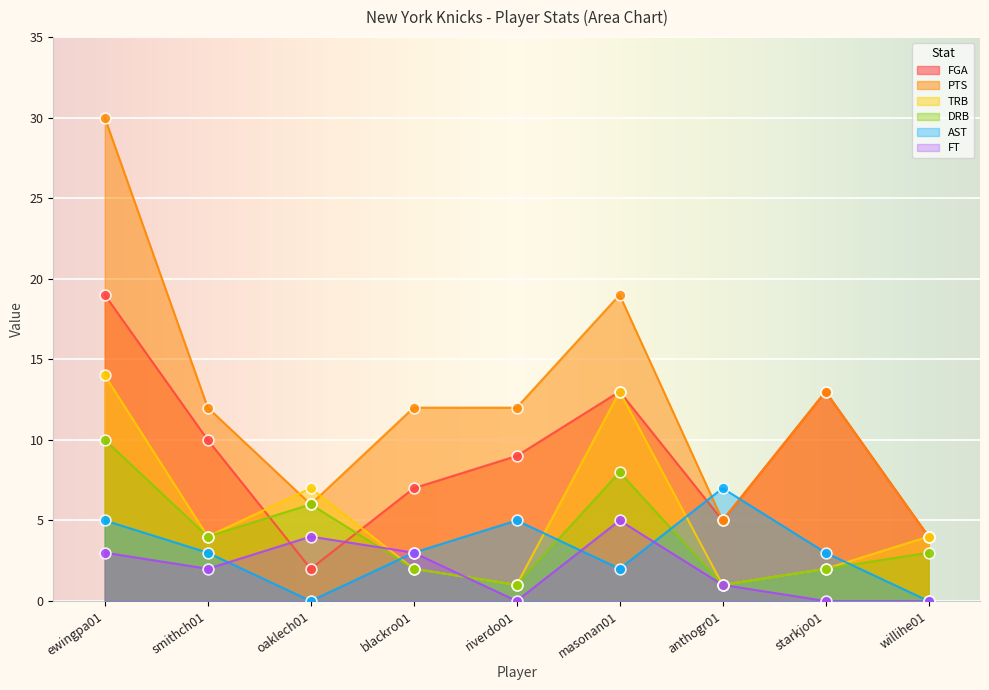

Which series has the widest spread of Y values?

PTS